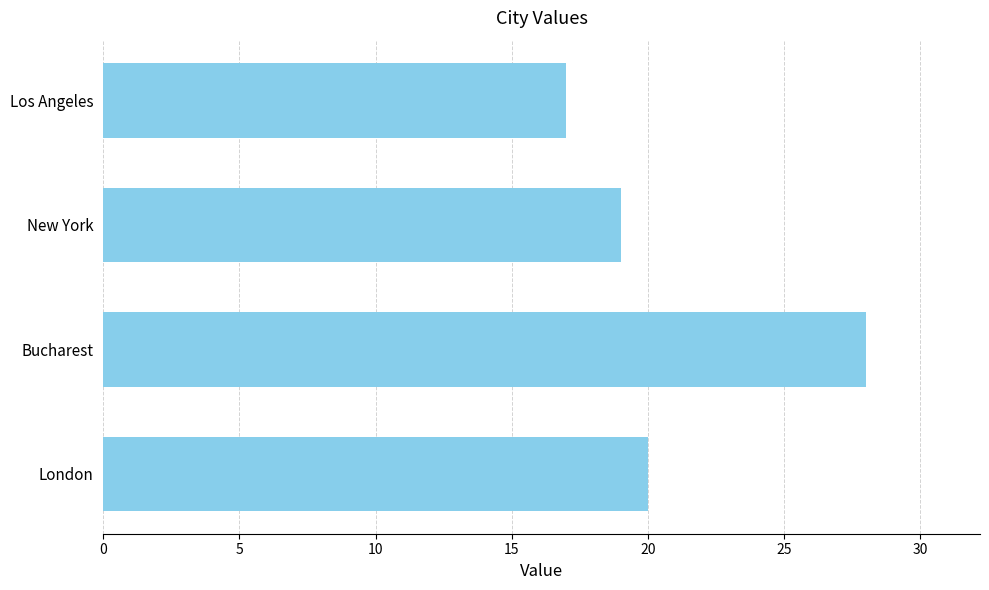

The value at Los Angeles is 5. True or false?

False